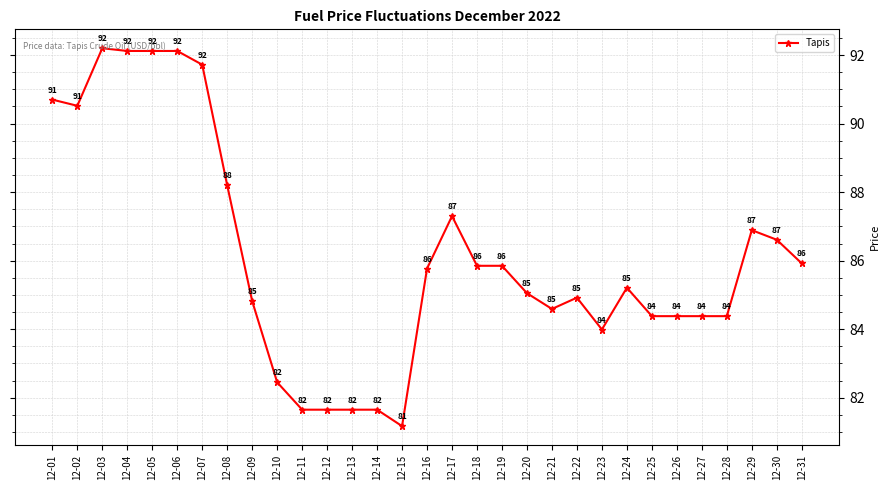

What is the sum of the values at 12-30 and 12-11?

168.3